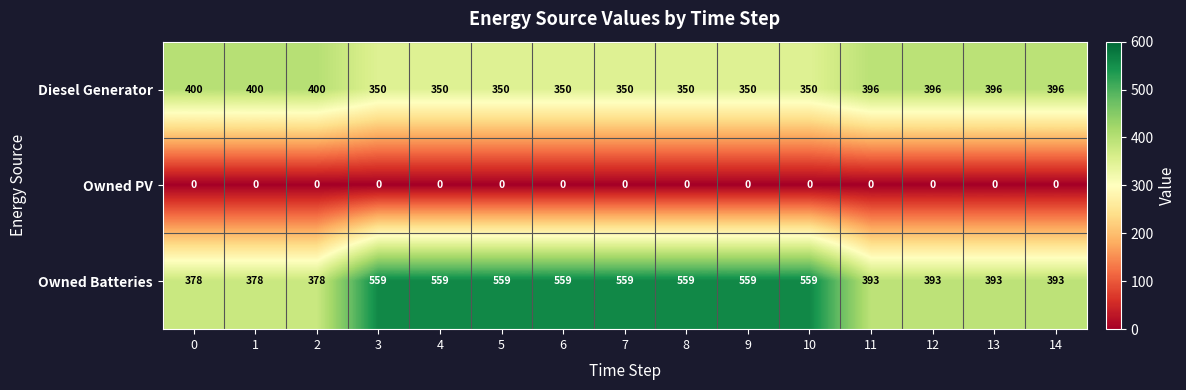

Which series has the largest total across all categories?

Owned Batteries